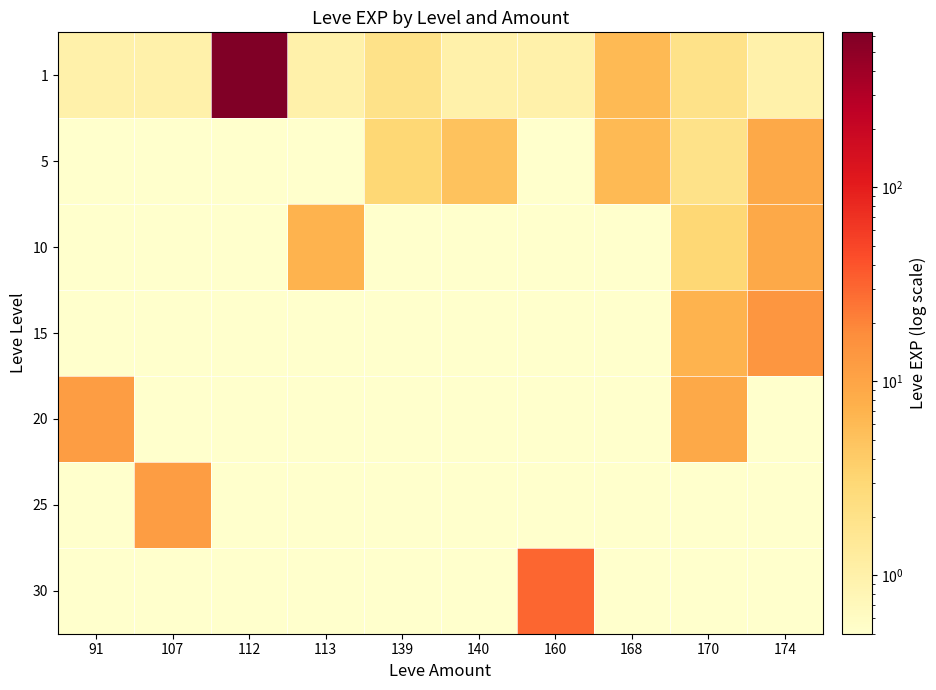

Between 139 and 174, which is larger?

139